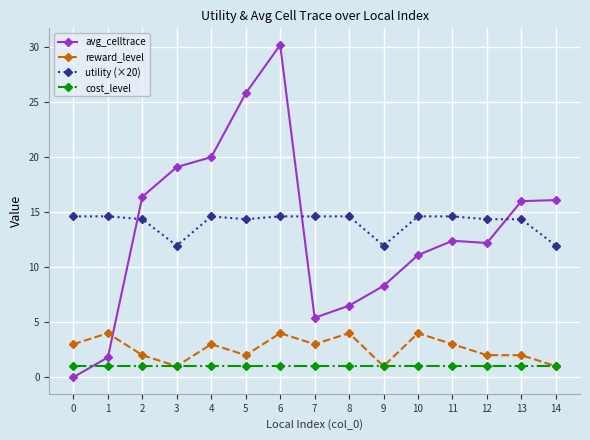

At 2, list the series in order from largest to smallest.

avg_celltrace, utility (×20), reward_level, cost_level